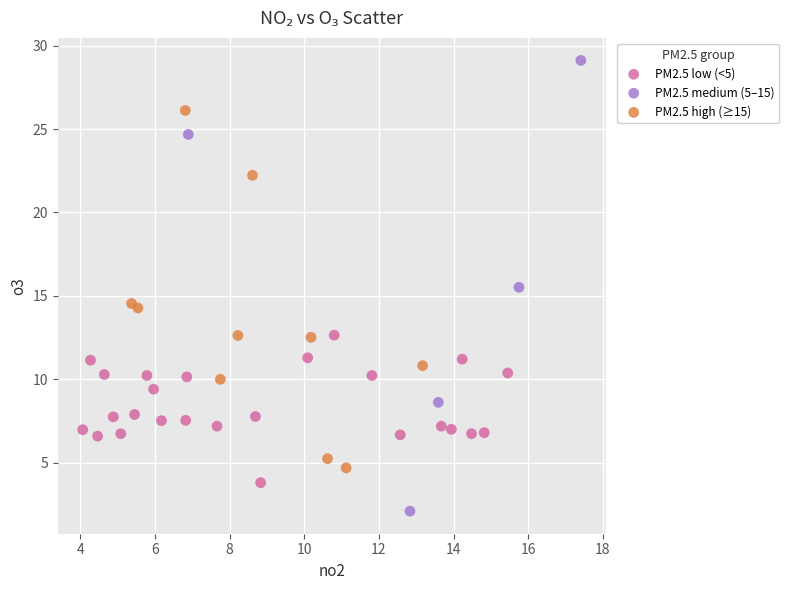

Which series reaches the minimum Y coordinate?

PM2.5 medium (5–15)